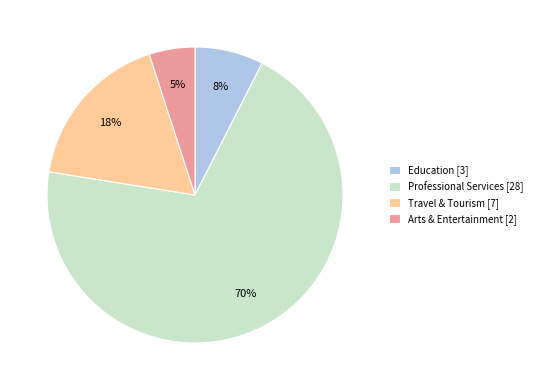

What is the ratio of the value at Arts & Entertainment [2] to the value at Travel & Tourism [7]?

0.3